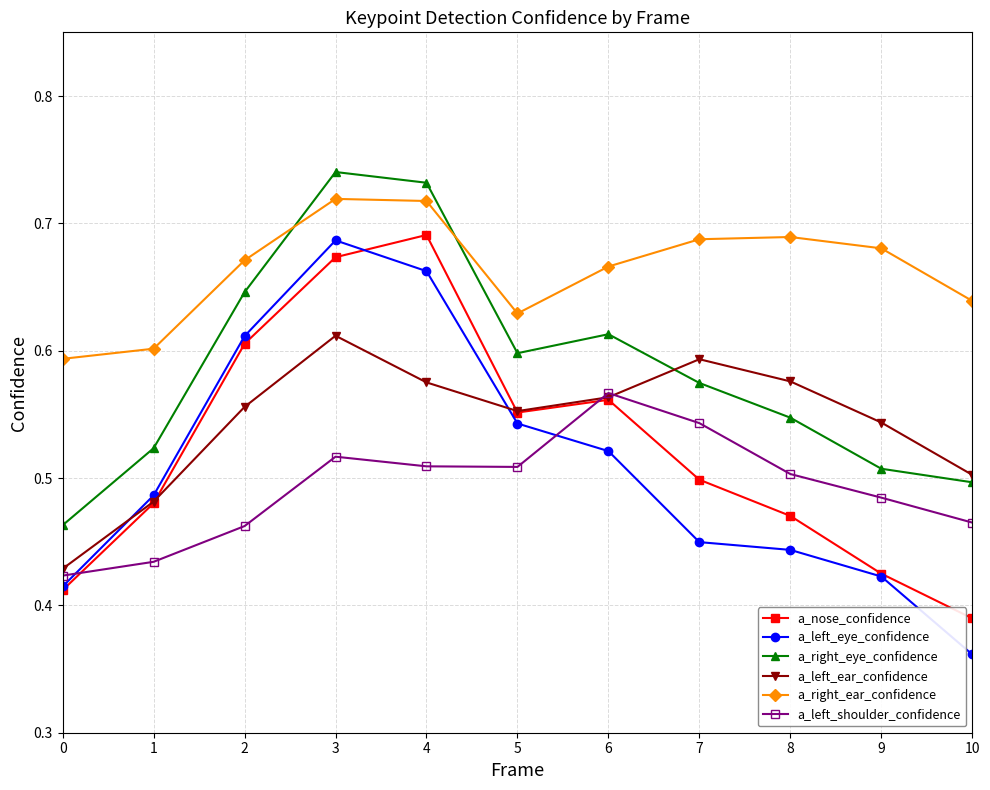

Where is the first local minimum for a_right_eye_confidence?

5